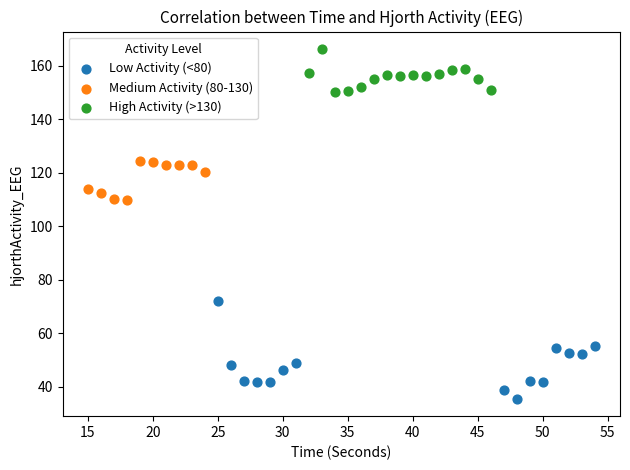

Which series has the widest spread of Y values?

Low Activity (<80)